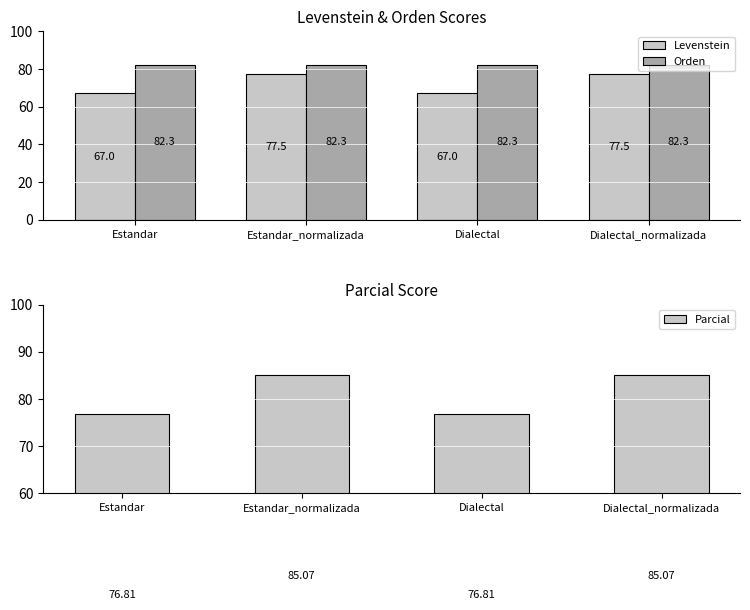

At which category is the sum across all series the highest?

Estandar_normalizada